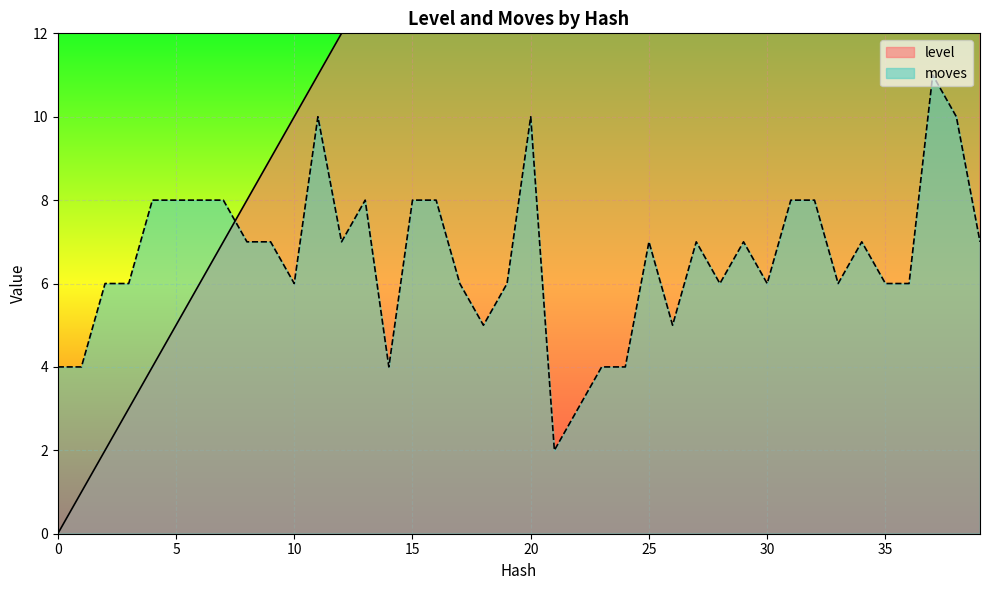

What are all the series names shown in the legend?

level, moves